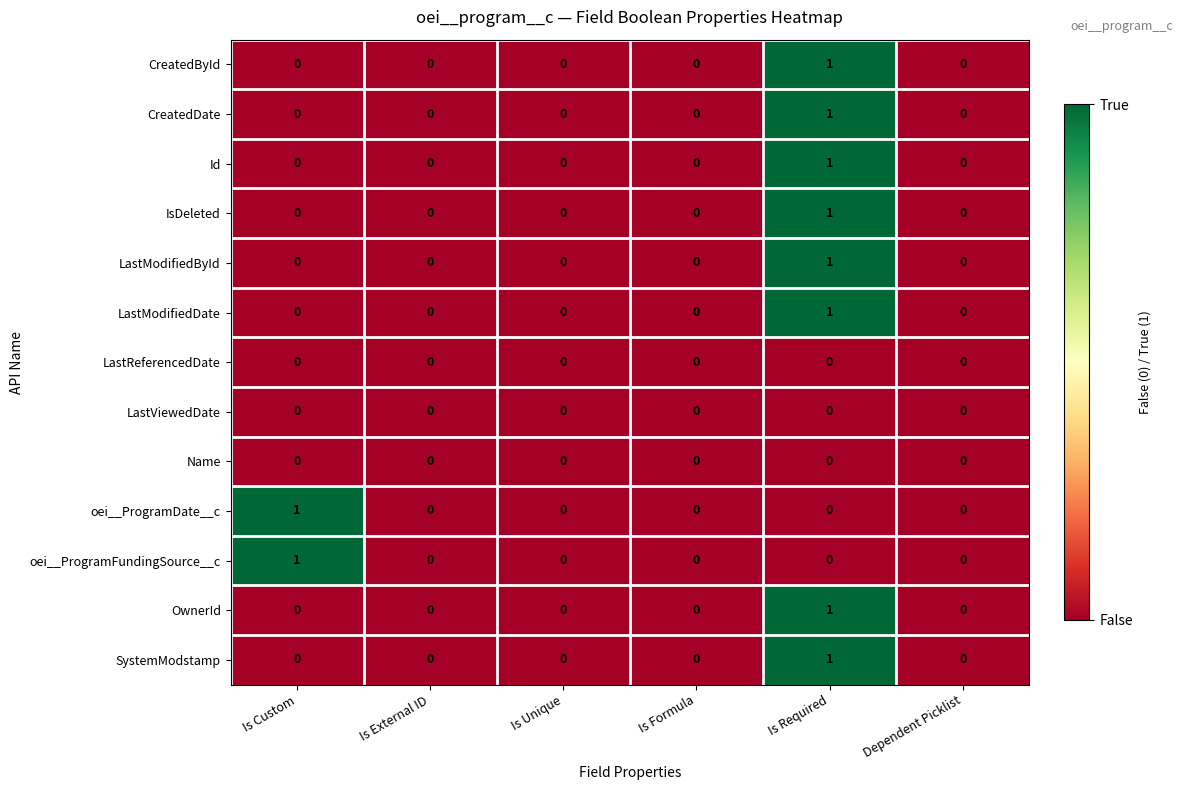

How many distinct data groups are displayed?

13